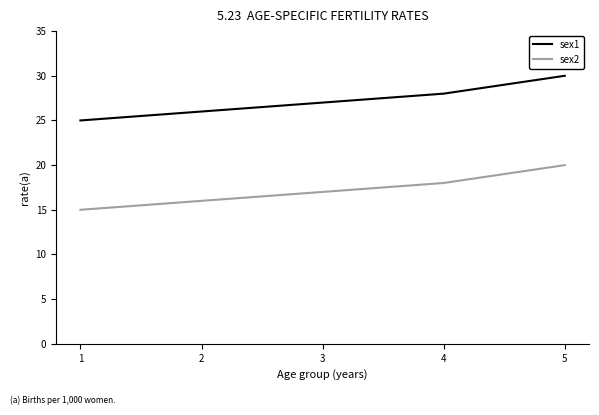

At which category does the chart reach its minimum across all series?

1